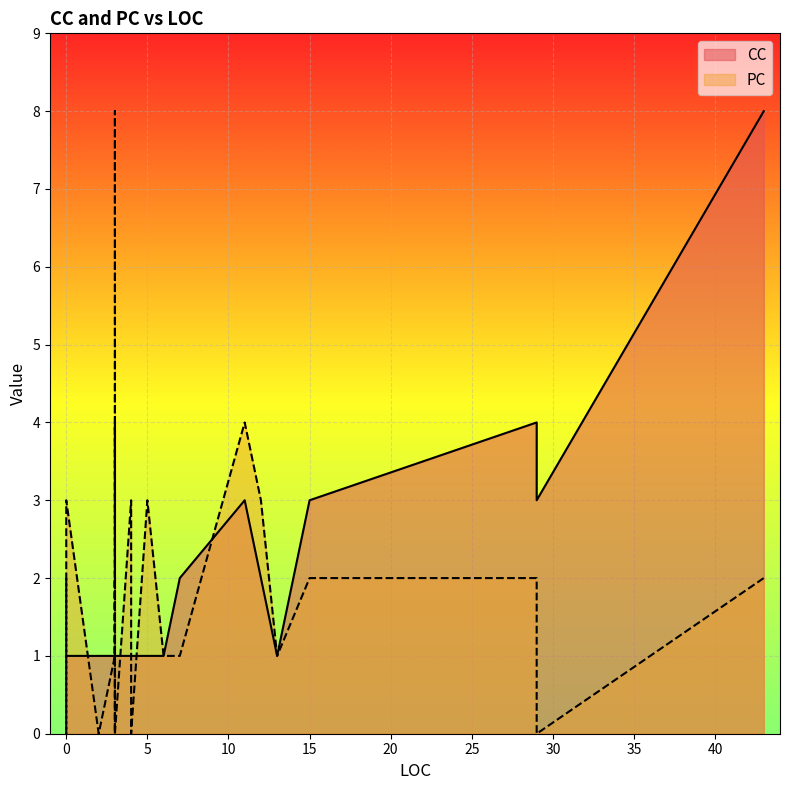

Between 3 and 7, which series saw the biggest shift?

CC